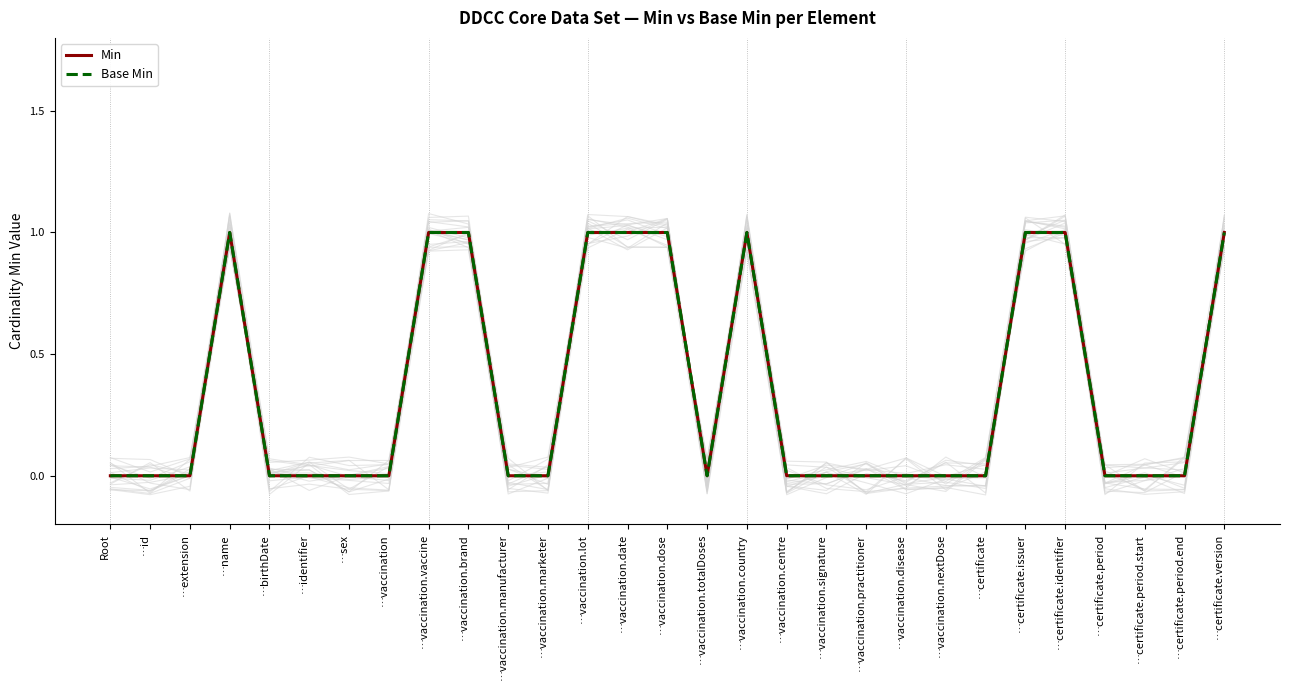

List the labels in order of Min value, smallest first.

Root, …id, …extension, …birthDate, …identifier, …sex, …vaccination, …vaccination.manufacturer, …vaccination.marketer, …vaccination.totalDoses, …vaccination.centre, …vaccination.signature, …vaccination.practitioner, …vaccination.disease, …vaccination.nextDose, …certificate, …certificate.period, …certificate.period.start, …certificate.period.end, …name, …vaccination.vaccine, …vaccination.brand, …vaccination.lot, …vaccination.date, …vaccination.dose, …vaccination.country, …certificate.issuer, …certificate.identifier, …certificate.version